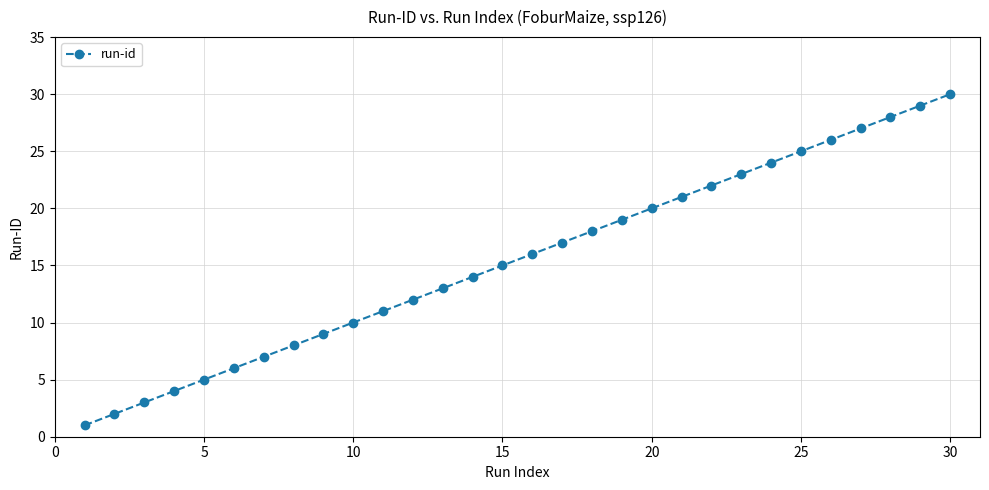

True or false: there are more than 0 points higher than both neighbors.

False